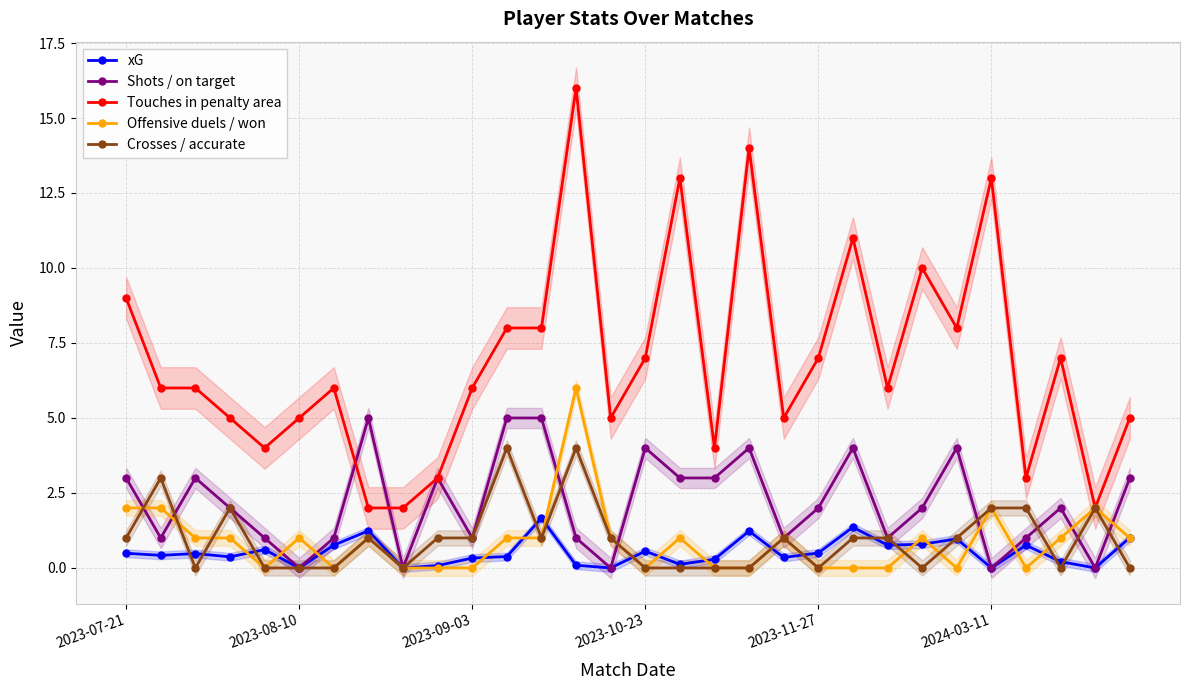

What position from the right is 28?

2